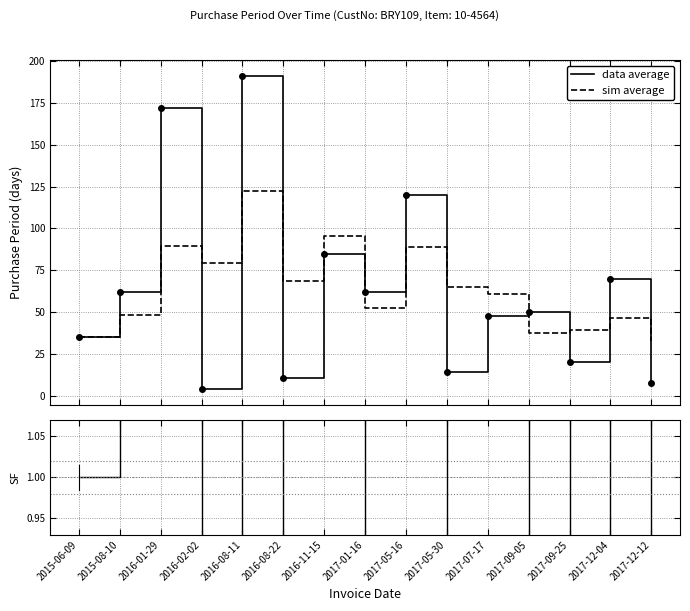

The value of data average at 2017-05-16 is 120.0. True or false?

True